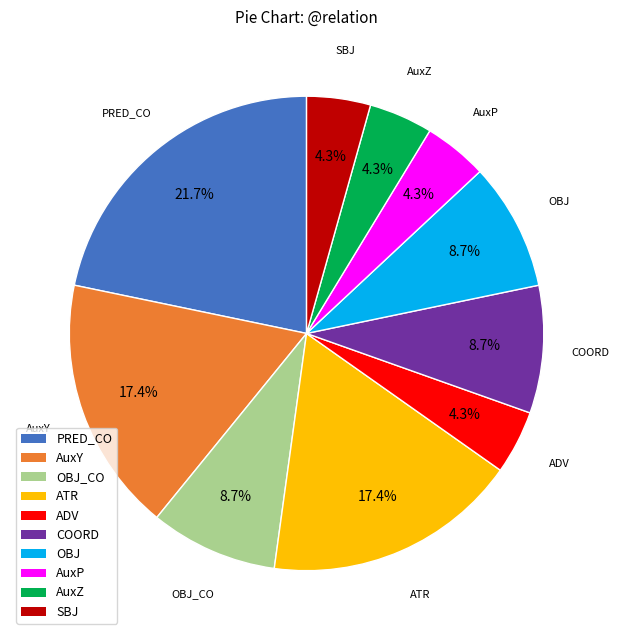

What percentage is NOT represented by OBJ_CO?

91.3%